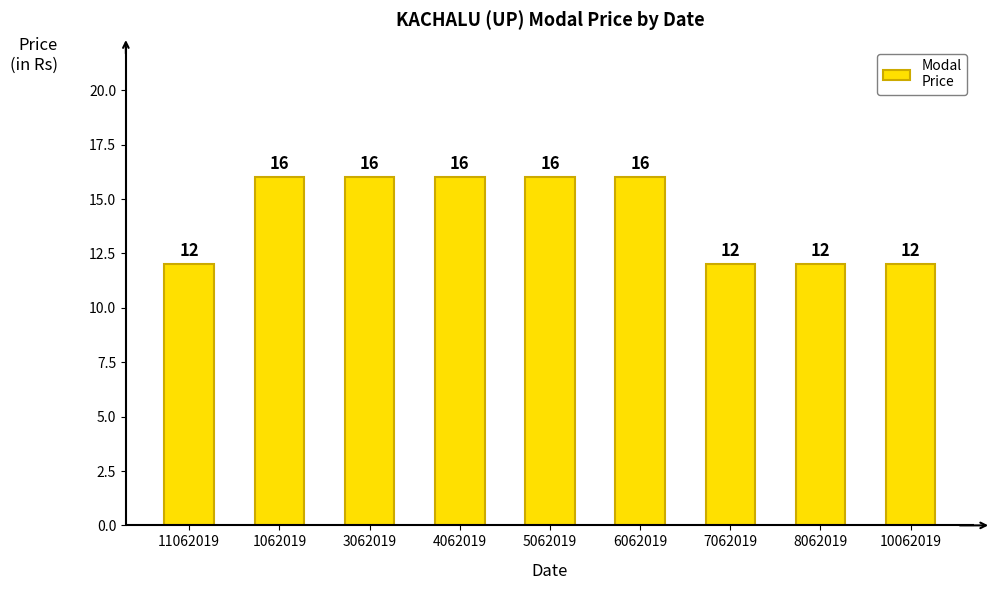

Are the bars horizontal?

No